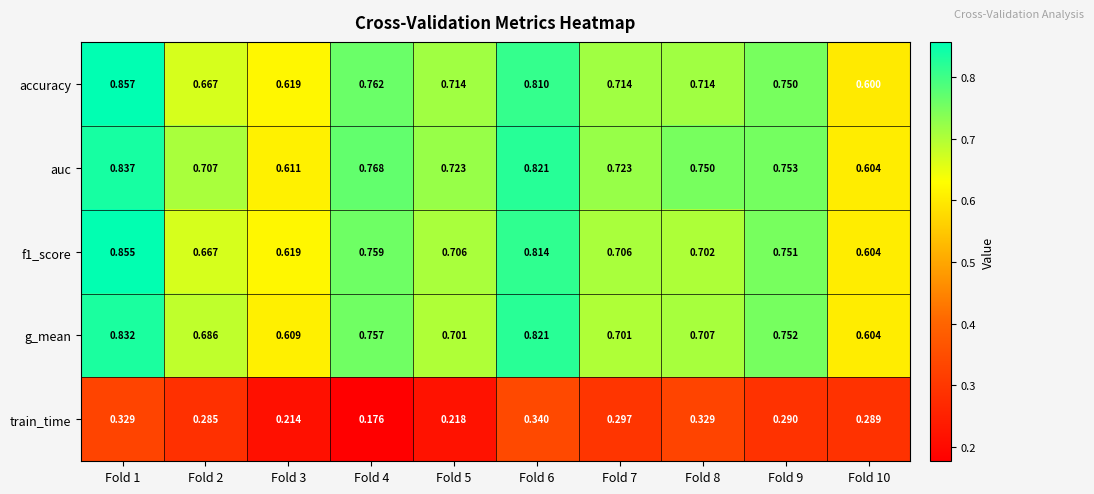

At which category is the sum across all series the highest?

Fold 1